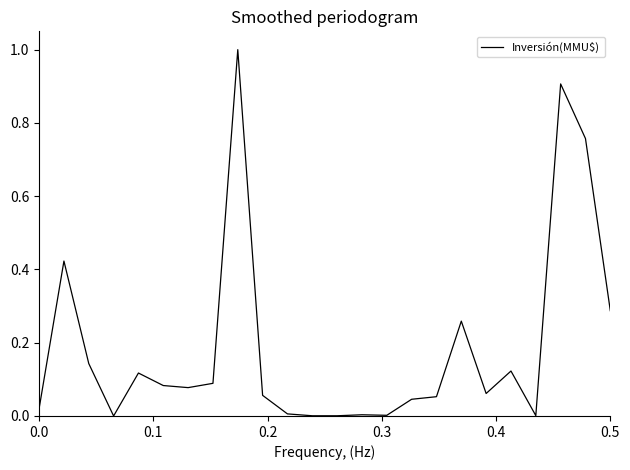

What is the greatest value displayed?

1.0